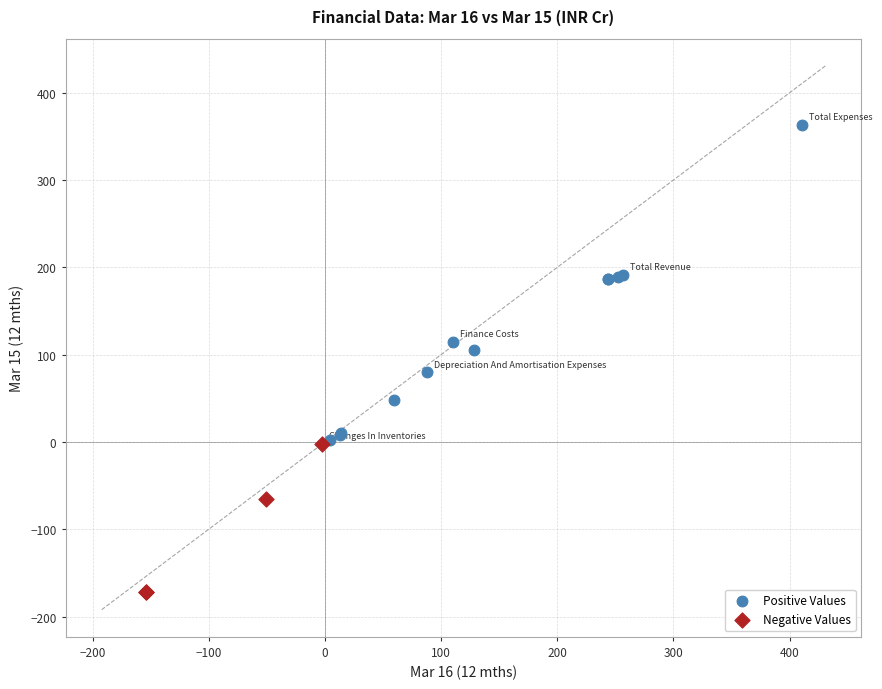

Which series has the widest spread of Y values?

Positive Values